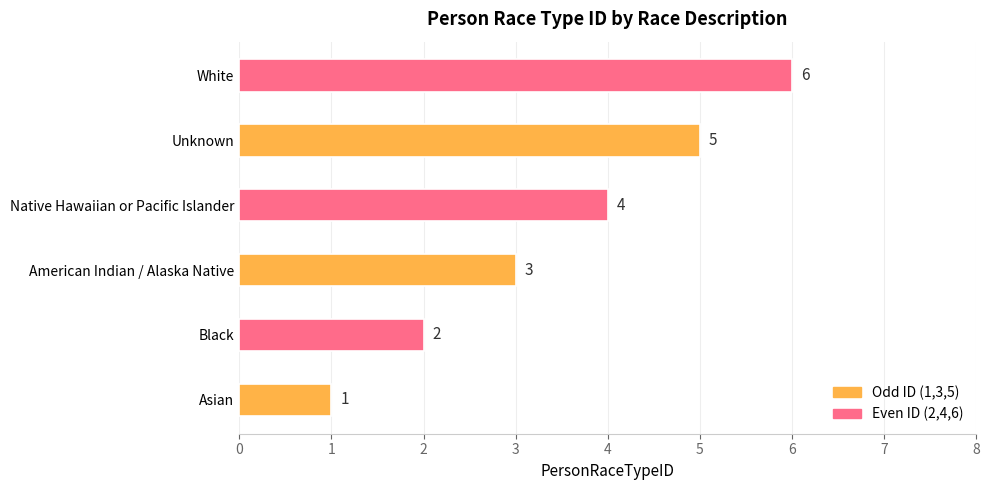

Which has a higher value, White or Black?

White